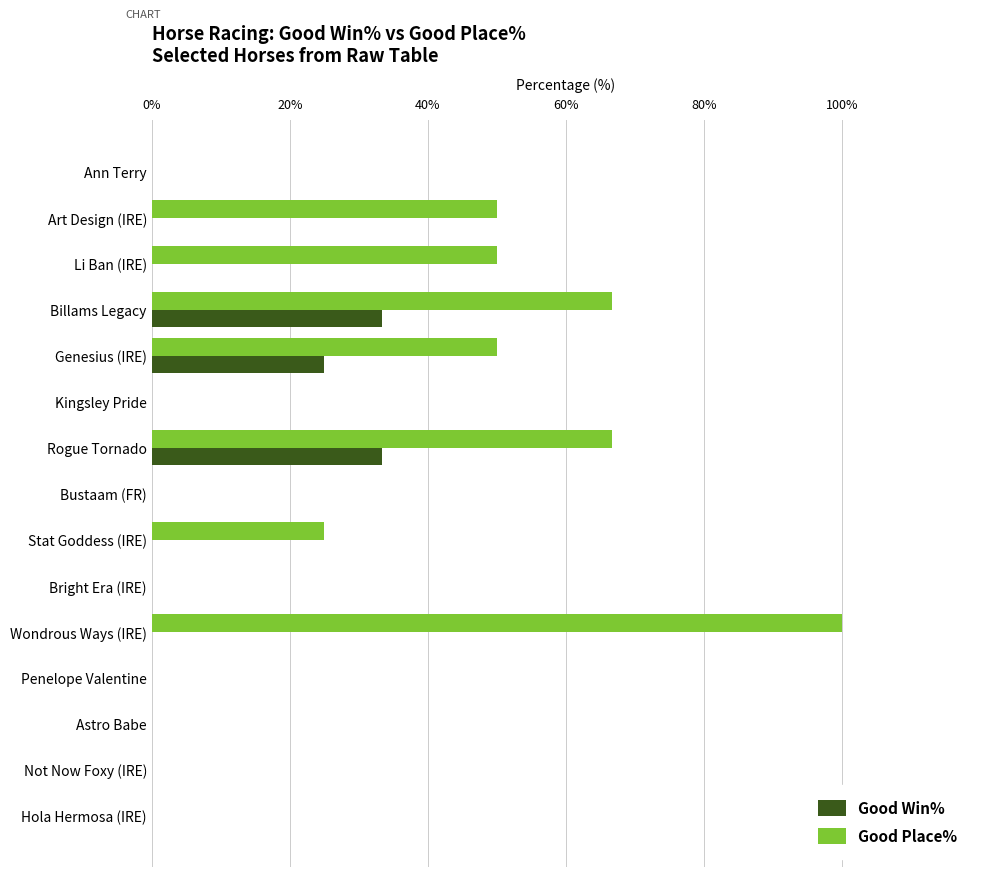

Which series changed the most between Art Design (IRE) and Stat Goddess (IRE)?

Good Place%